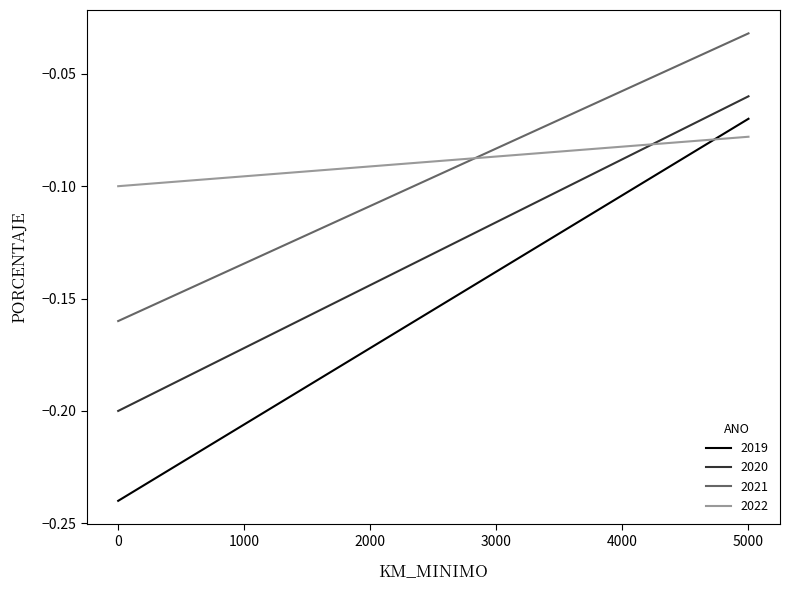

Between 0 and 5001, which series saw the biggest shift?

2019